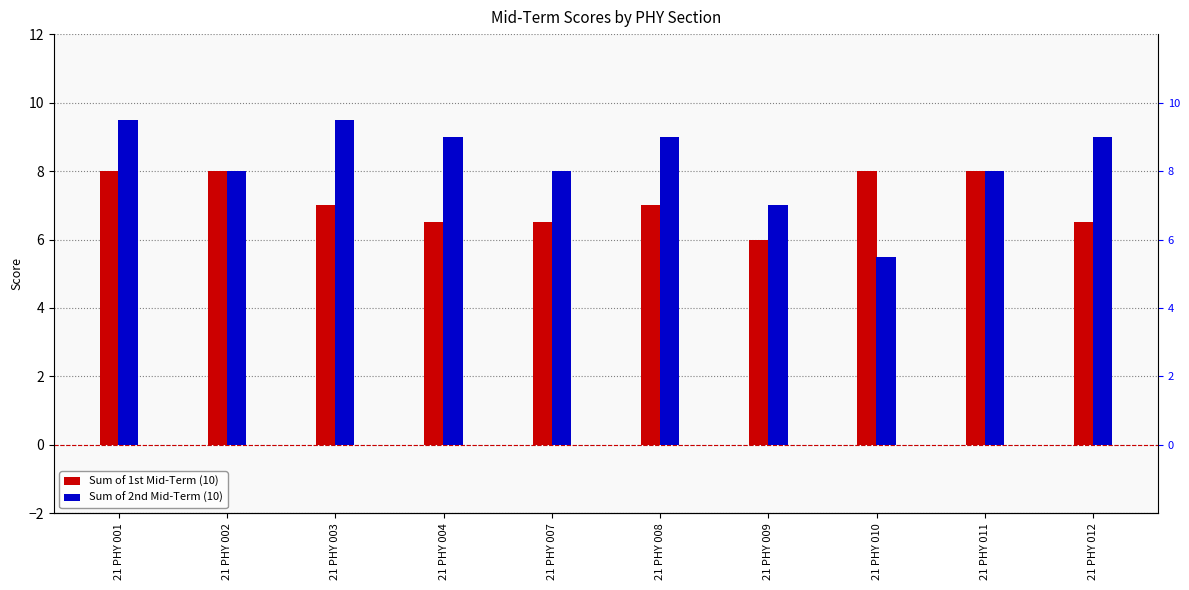

How many bars are there in total?

20